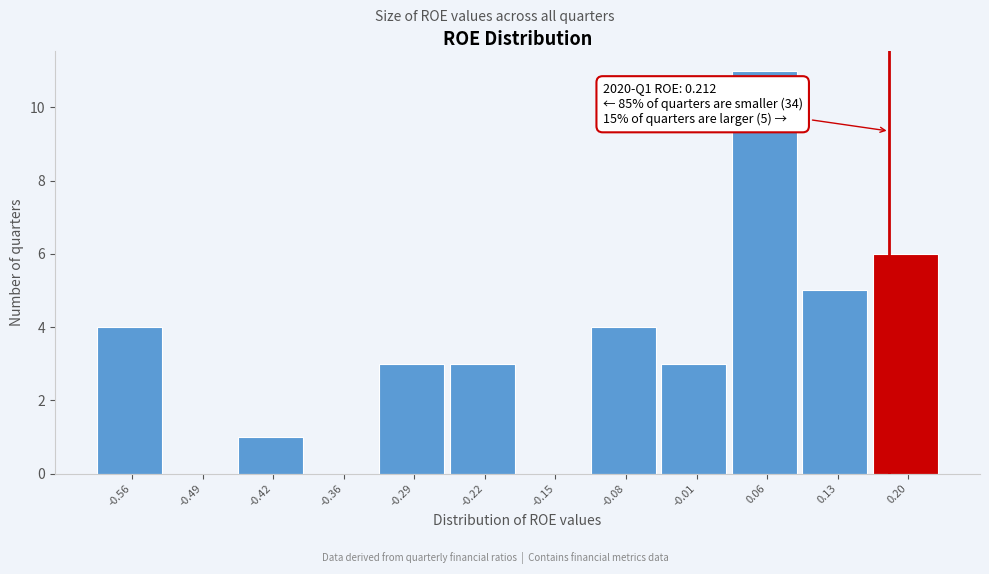

Reading left to right, list all the values displayed in this chart.

-0.56=4	-0.49=0	-0.42=1	-0.36=0	-0.29=3	-0.22=3	-0.15=0	-0.08=4	-0.01=3	0.06=11	0.13=5	0.20=6